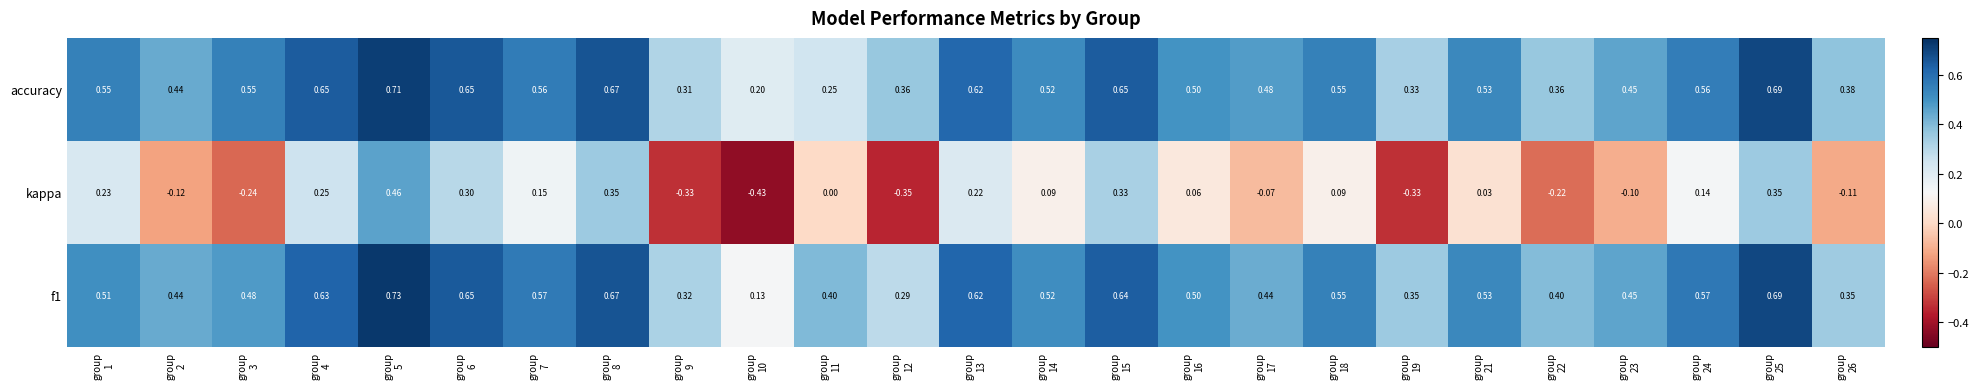

Which series has the largest range (max minus min)?

kappa